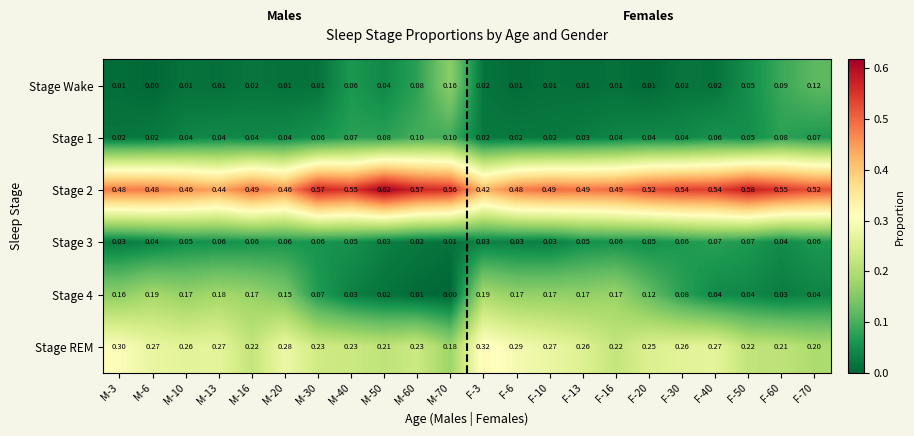

Between M-70 and F-30, which series saw the biggest shift?

Stage Wake